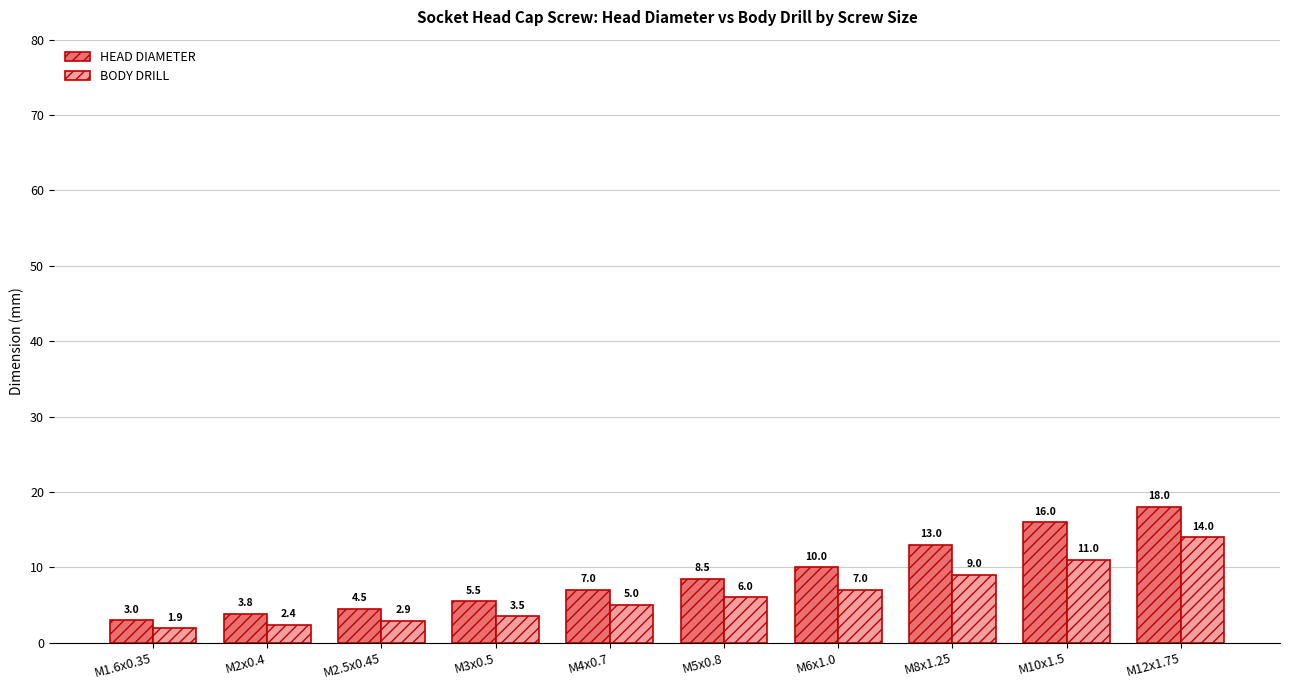

At M12x1.75, list the series in order from smallest to largest.

BODY DRILL, HEAD DIAMETER